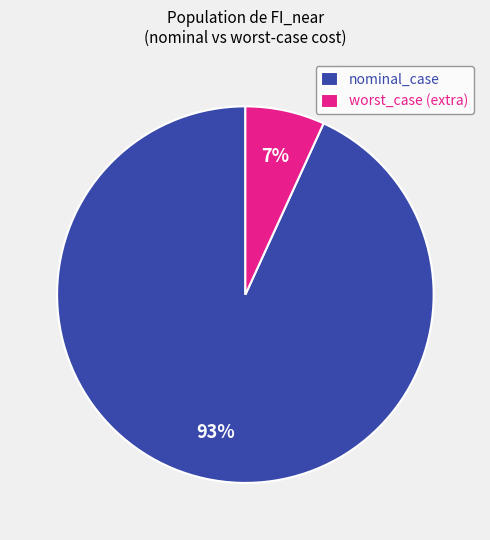

Which has a higher value, nominal_case or worst_case (extra)?

nominal_case